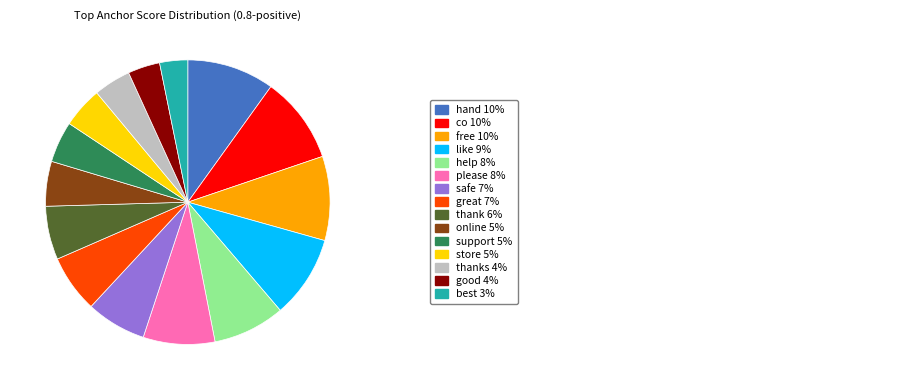

How many slices are in this pie chart?

15